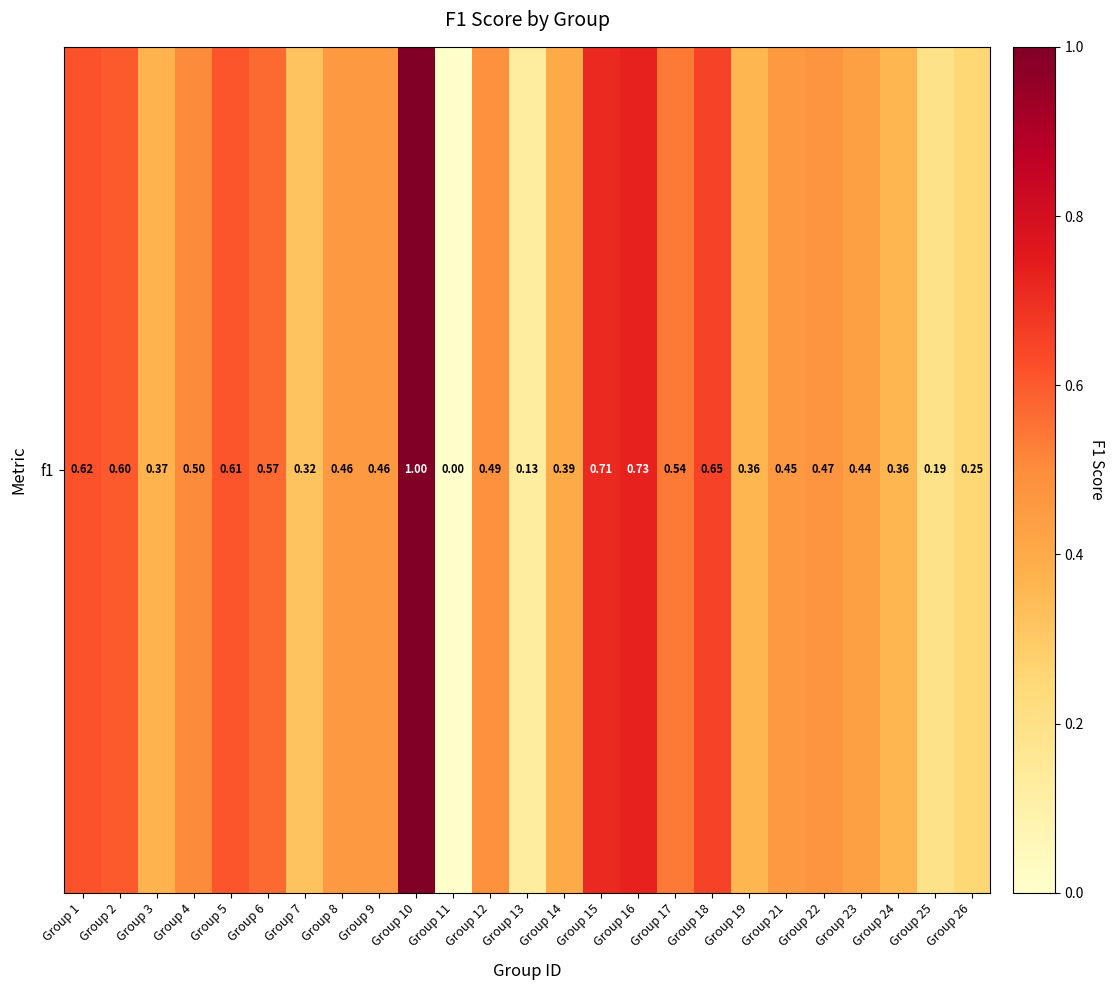

True or false: the data shows 1.0 at Group 10.

True